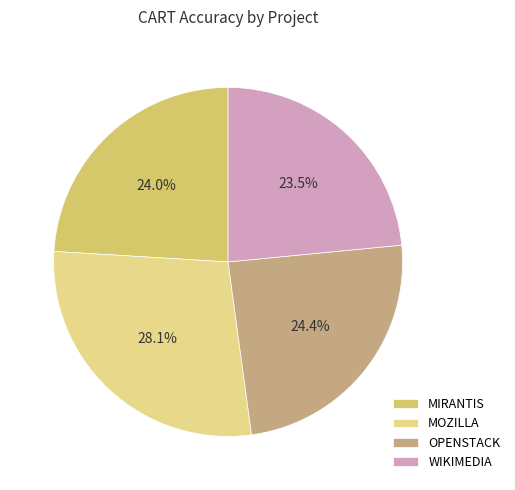

True or false: OPENSTACK accounts for 37% of the total.

False